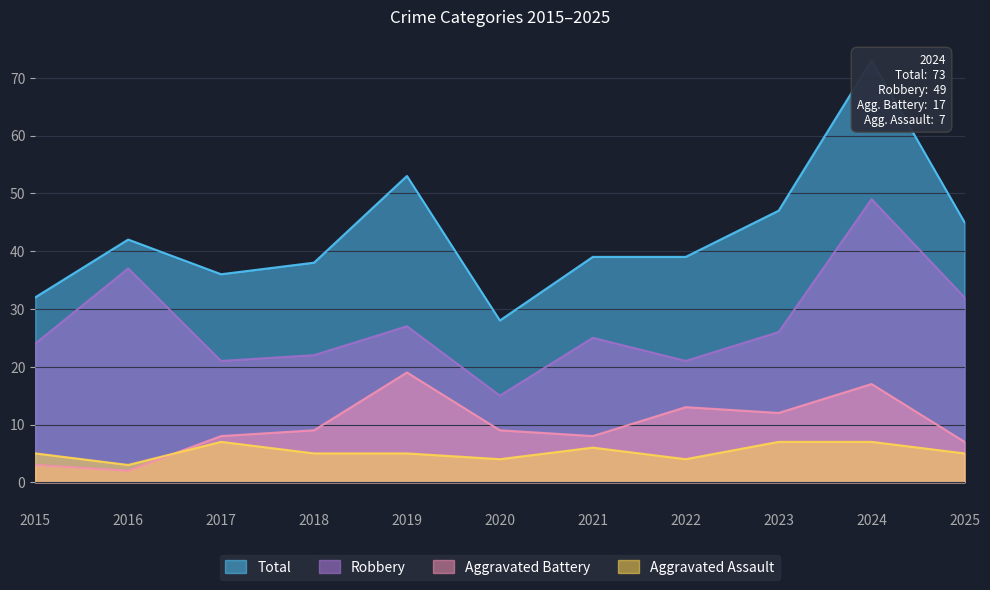

What is the difference between the maximum and minimum values in the Aggravated Assault series?

4